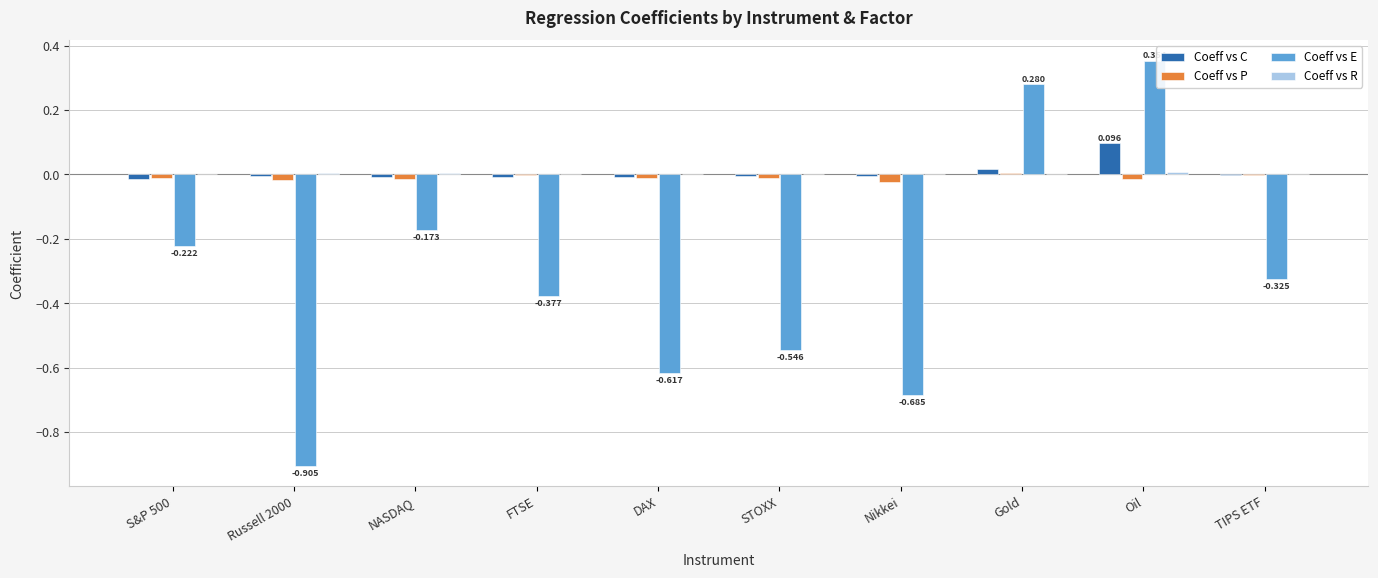

Which series changed the most between STOXX and Nikkei?

Coeff vs E